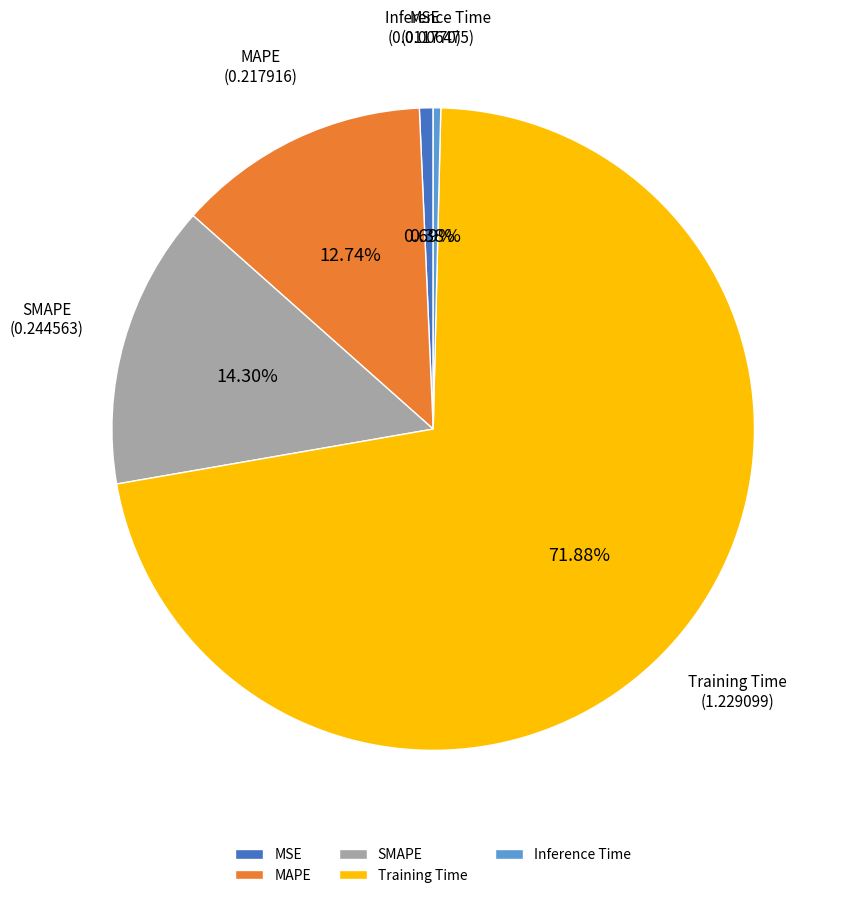

Count the number of slices in the pie.

5